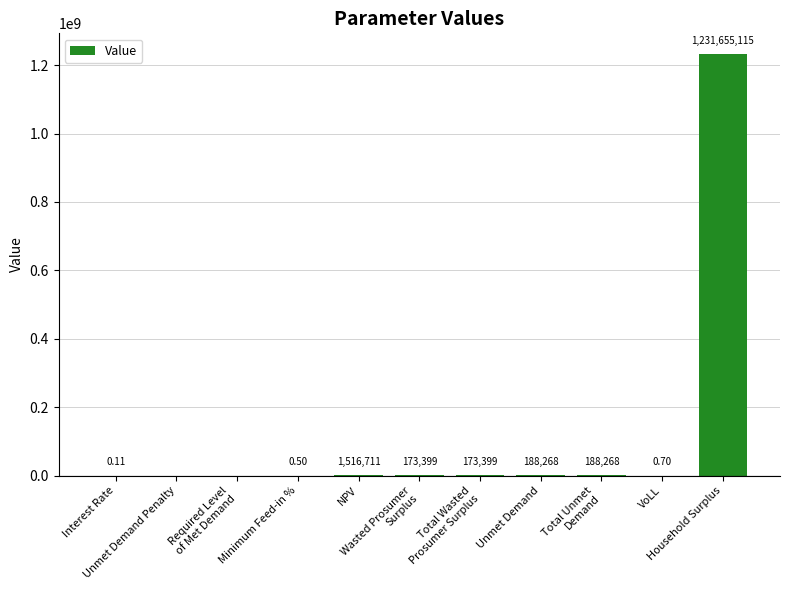

Does the chart contain stacked bars?

No